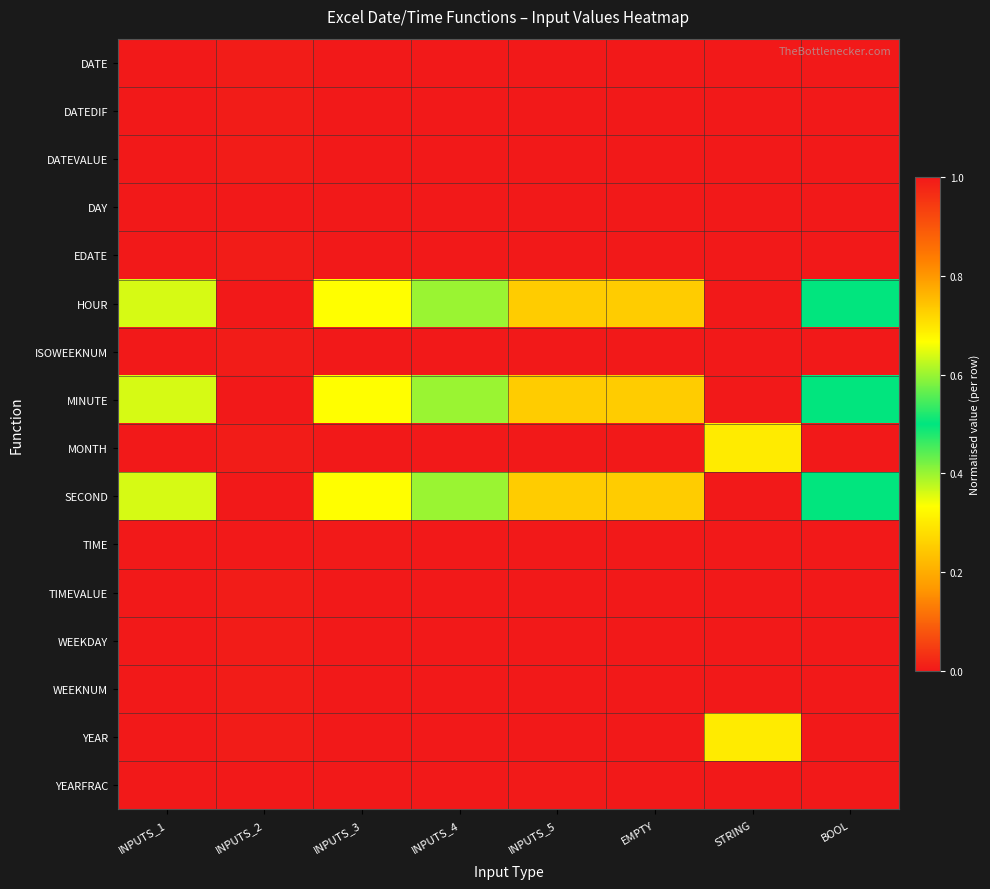

What is the greatest value displayed?

1.0